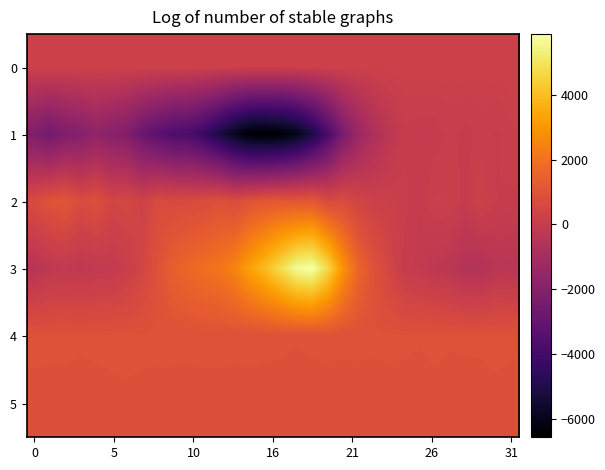

List the series in order of their peak value, highest first.

3, 2, 4, 5, 0, 1